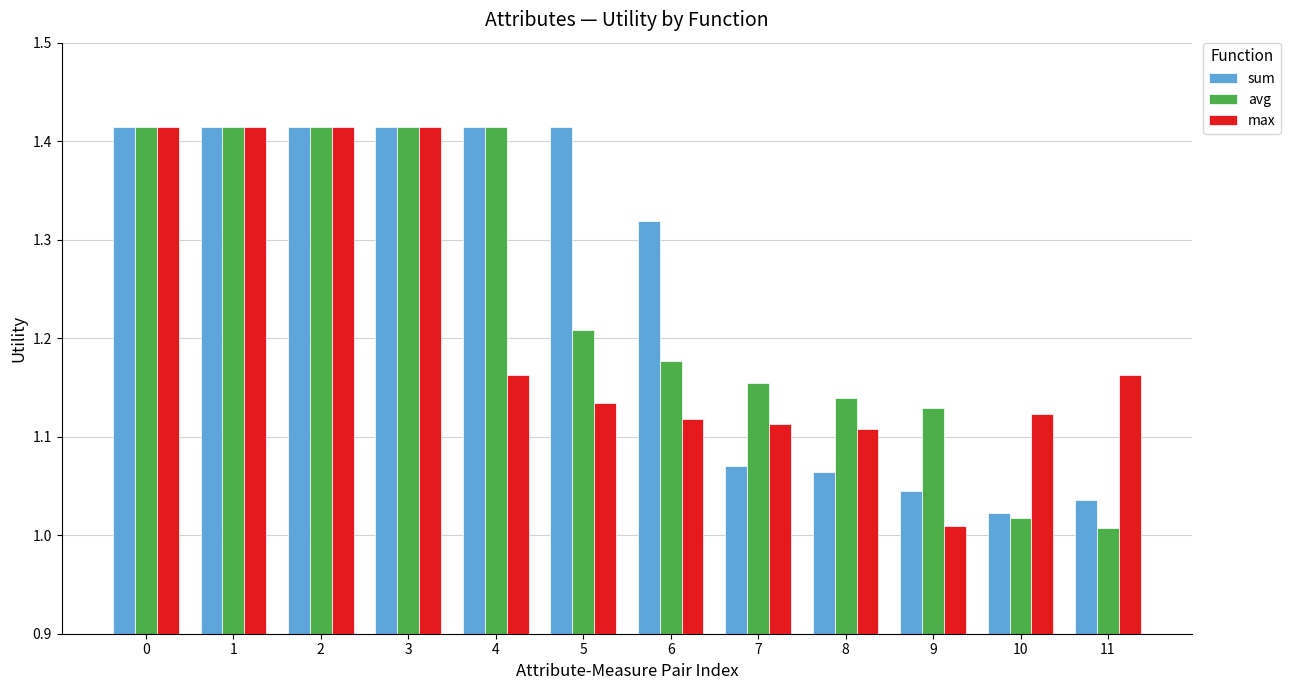

Which category has the lowest value in the max series?

9